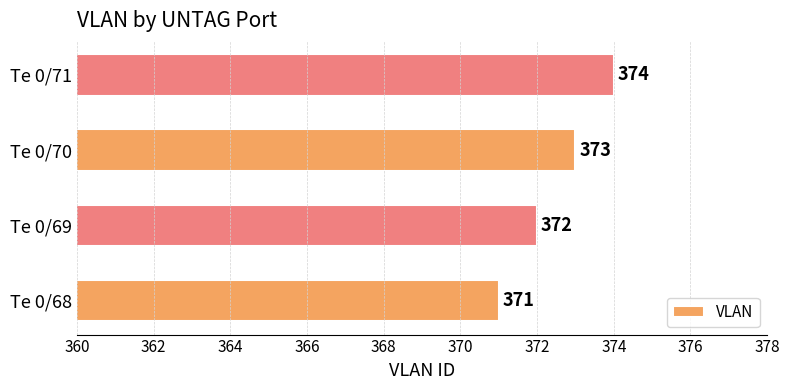

Which category has the lowest value across all series?

Te 0/68